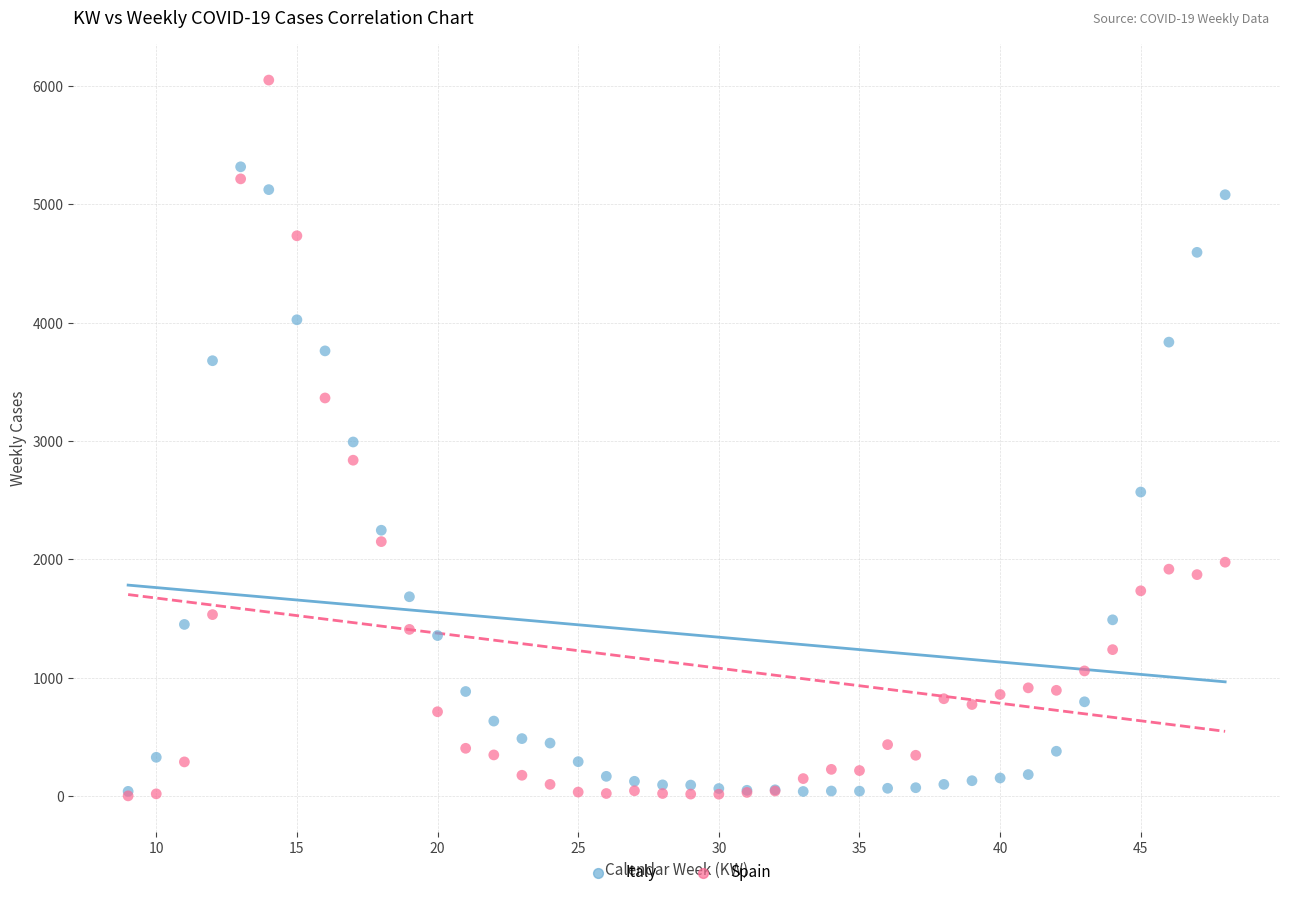

Which series has the largest Y range (max minus min)?

Spain